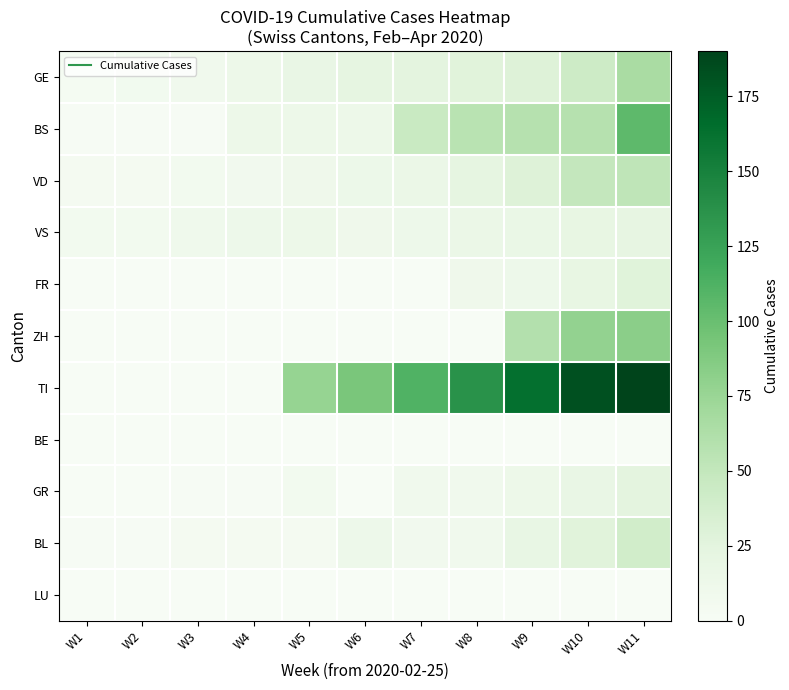

Reading left to right, transcribe all the data shown in this chart.

GE: W1=3	W2=7	W3=9	W4=13	W5=18	W6=23	W7=24	W8=27	W9=29	W10=43	W11=66
BS: W1=1	W2=1	W3=1	W4=13	W5=13	W6=13	W7=46	W8=56	W9=58	W10=58	W11=105
VD: W1=4	W2=4	W3=6	W4=8	W5=11	W6=14	W7=16	W8=22	W9=29	W10=49	W11=52
VS: W1=6	W2=6	W3=10	W4=12	W5=13	W6=11	W7=12	W8=16	W9=17	W10=20	W11=21
FR: W1=0	W2=0	W3=0	W4=0	W5=0	W6=0	W7=0	W8=11	W9=12	W10=20	W11=28
ZH: W1=0	W2=0	W3=0	W4=0	W5=0	W6=0	W7=0	W8=0	W9=60	W10=78	W11=83
TI: W1=0	W2=0	W3=0	W4=0	W5=77	W6=92	W7=112	W8=137	W9=163	W10=182	W11=190
BE: W1=0	W2=0	W3=0	W4=0	W5=0	W6=0	W7=0	W8=0	W9=0	W10=0	W11=0
GR: W1=0	W2=0	W3=1	W4=1	W5=6	W6=0	W7=9	W8=9	W9=13	W10=18	W11=24
BL: W1=1	W2=1	W3=4	W4=4	W5=4	W6=12	W7=8	W8=9	W9=19	W10=27	W11=40
LU: W1=0	W2=0	W3=0	W4=0	W5=0	W6=0	W7=0	W8=0	W9=0	W10=0	W11=0